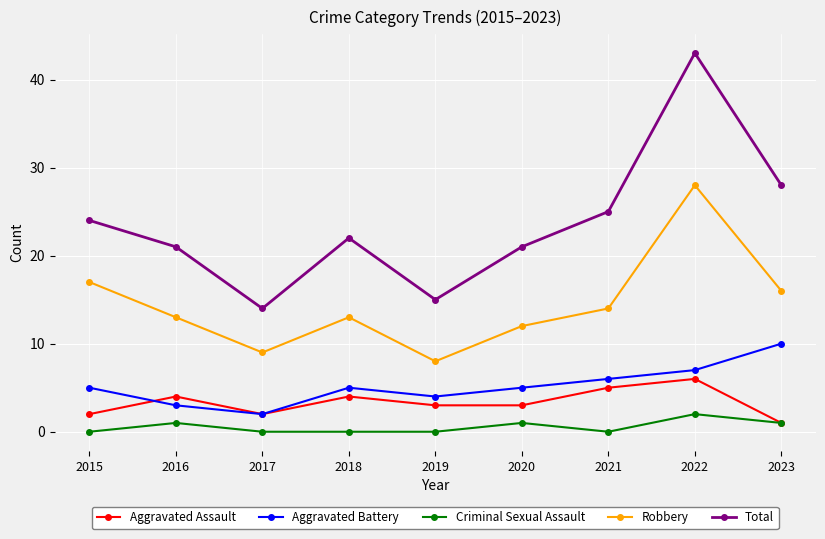

Where is Aggravated Battery nearest to the value 6?

2021